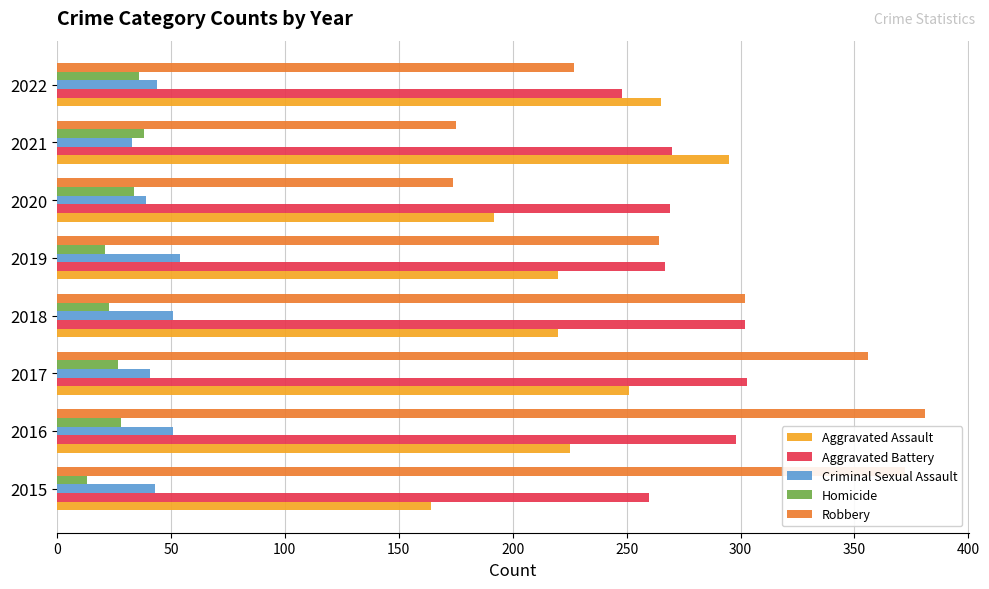

What is the difference between the maximum and minimum values in the Homicide series?

25